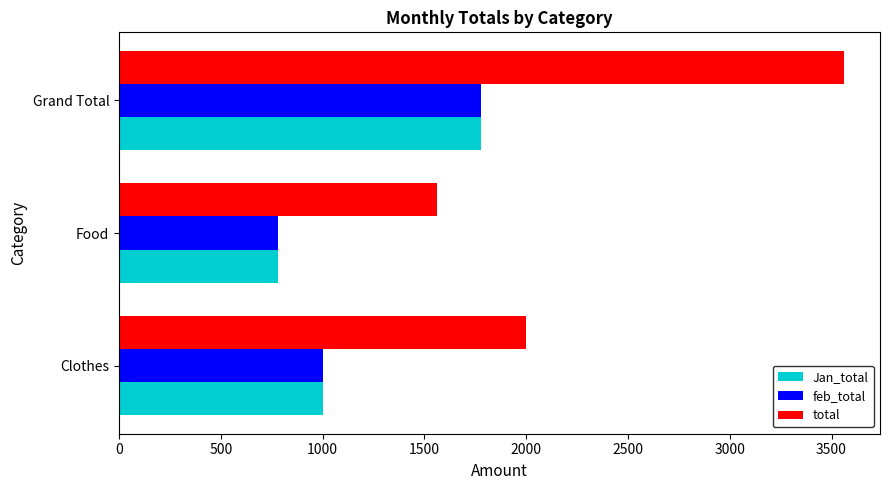

Which series has the largest range (max minus min)?

total